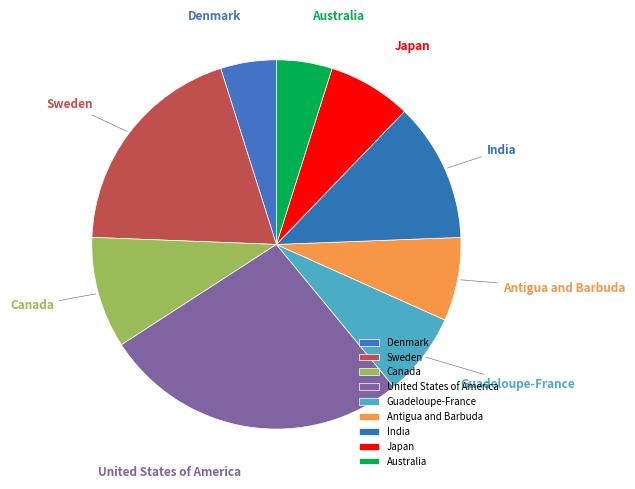

Do Japan and Australia together represent more than half of the pie?

No